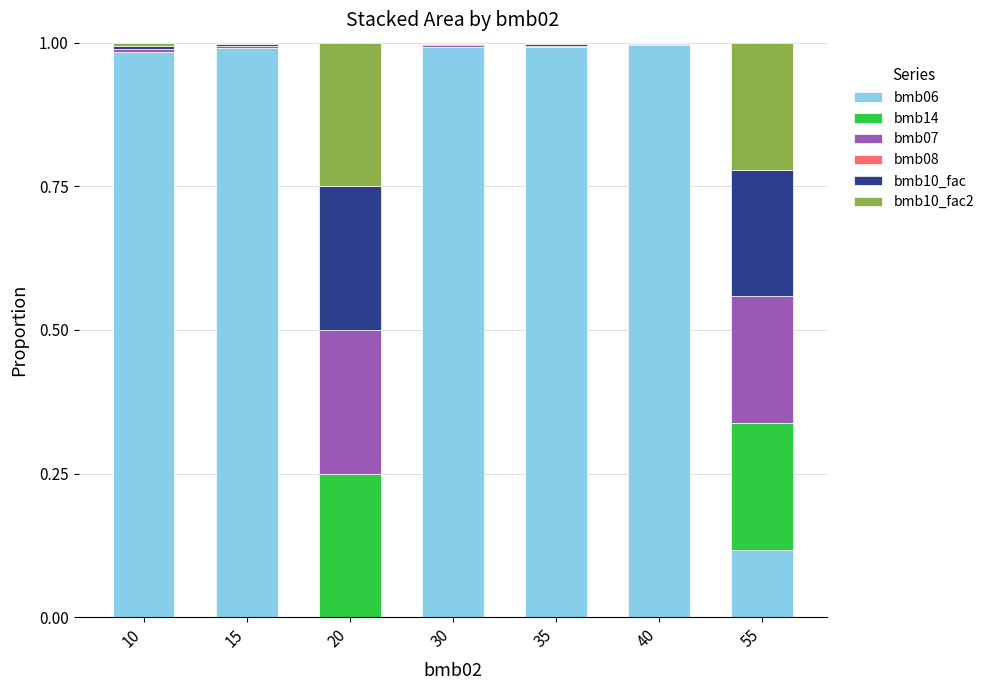

True or false: bmb06 has a value of 1.5 at 30.

False